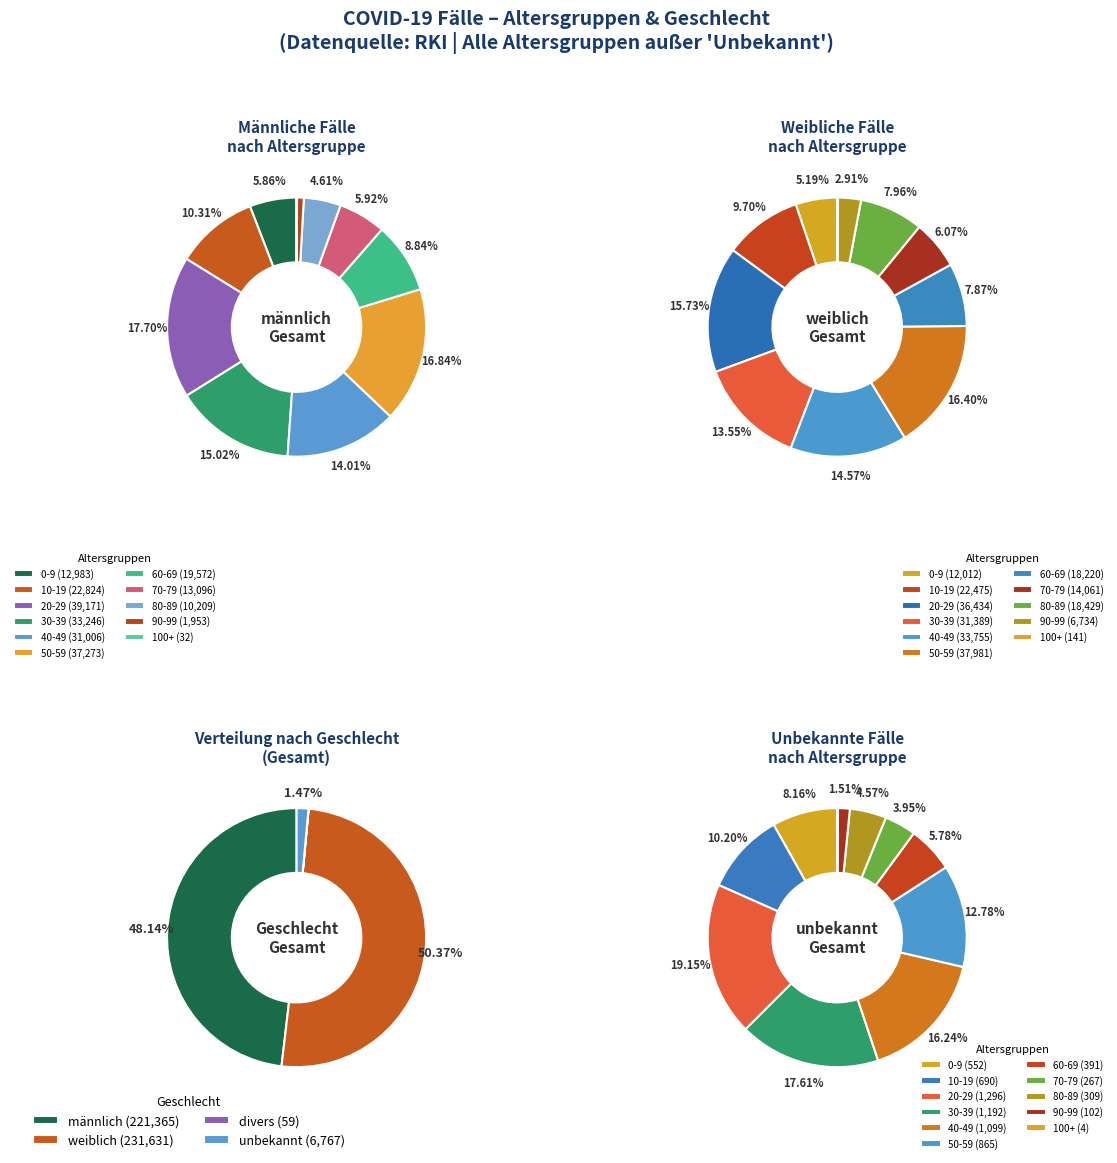

Which slice is the largest?

20-29